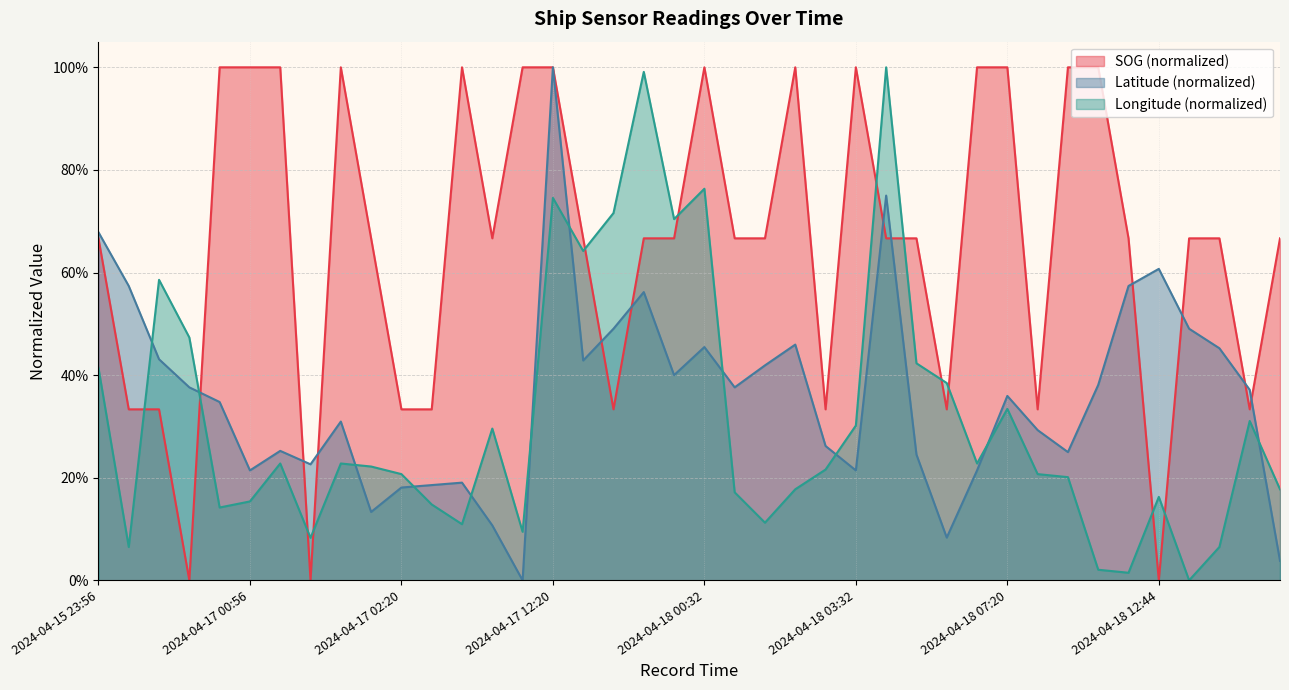

What position from the right is 2024-04-17 04:56?

27